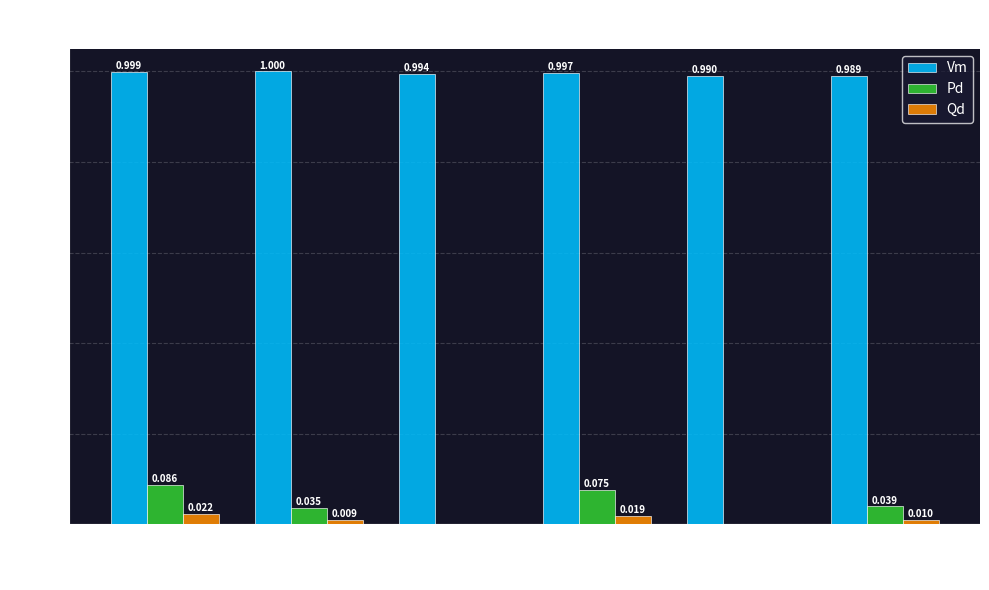

True or false: Vm has a value of 0.4 at 6.

False